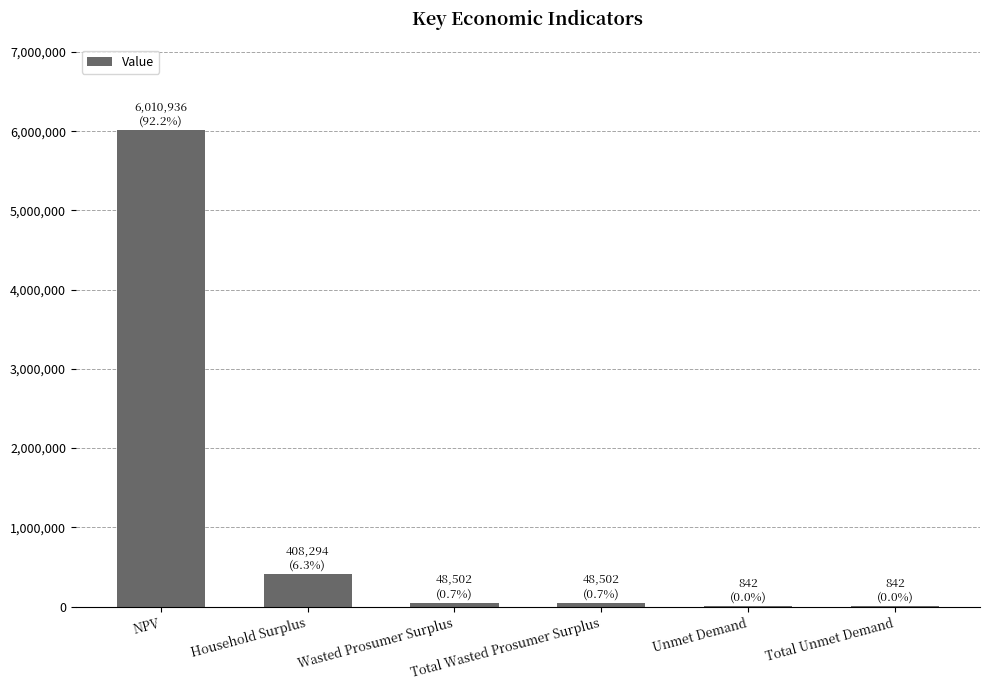

Where is the data nearest to the value 3005889?

Household Surplus